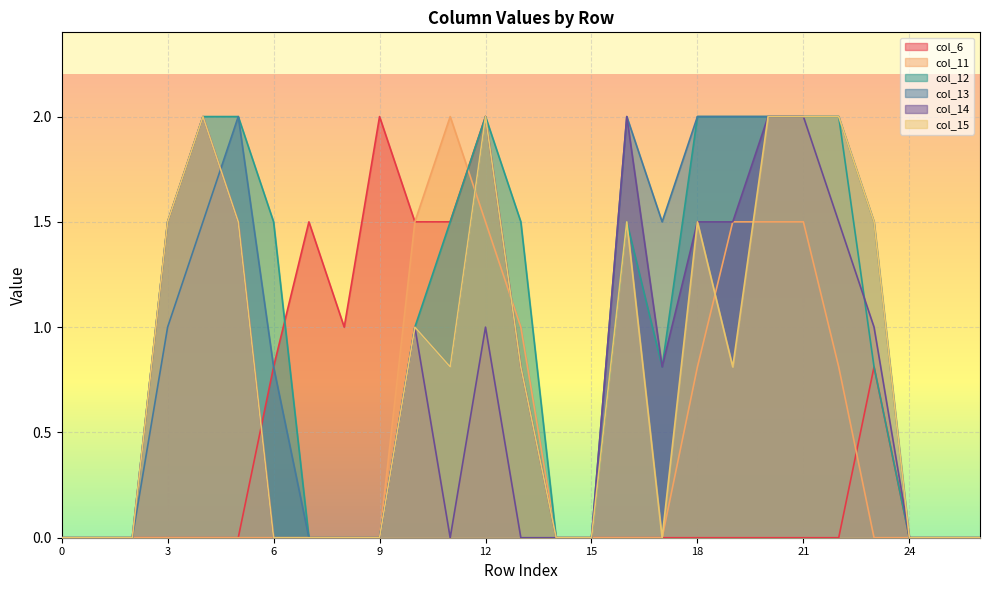

The col_15 series shows 0.0 at 25. True or false?

True